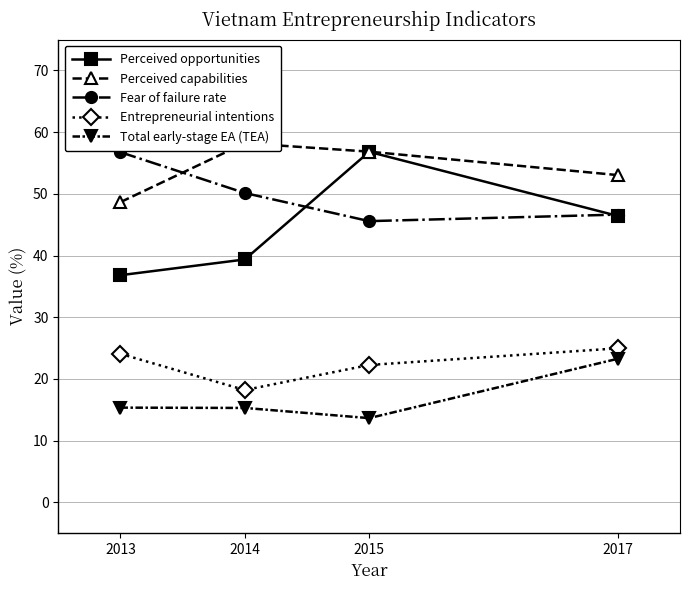

Which series ends up on top after the final intersection of Fear of failure rate and Perceived opportunities?

Fear of failure rate